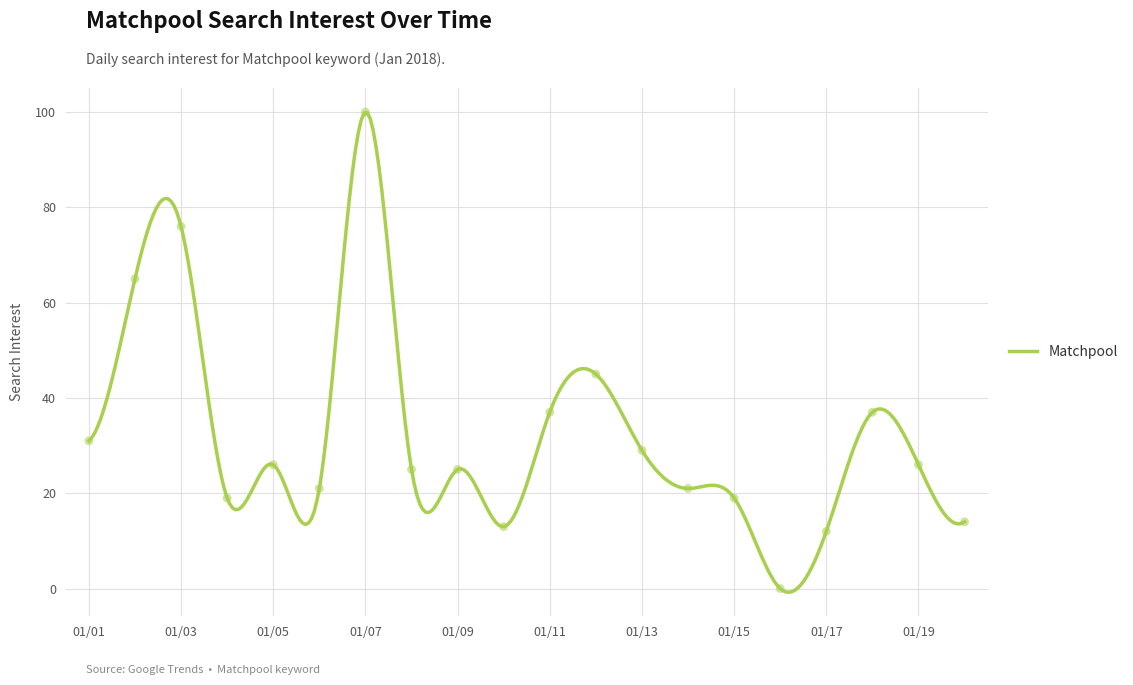

What is the ratio of the value at 01/09 to the value at 01/19?

1.0